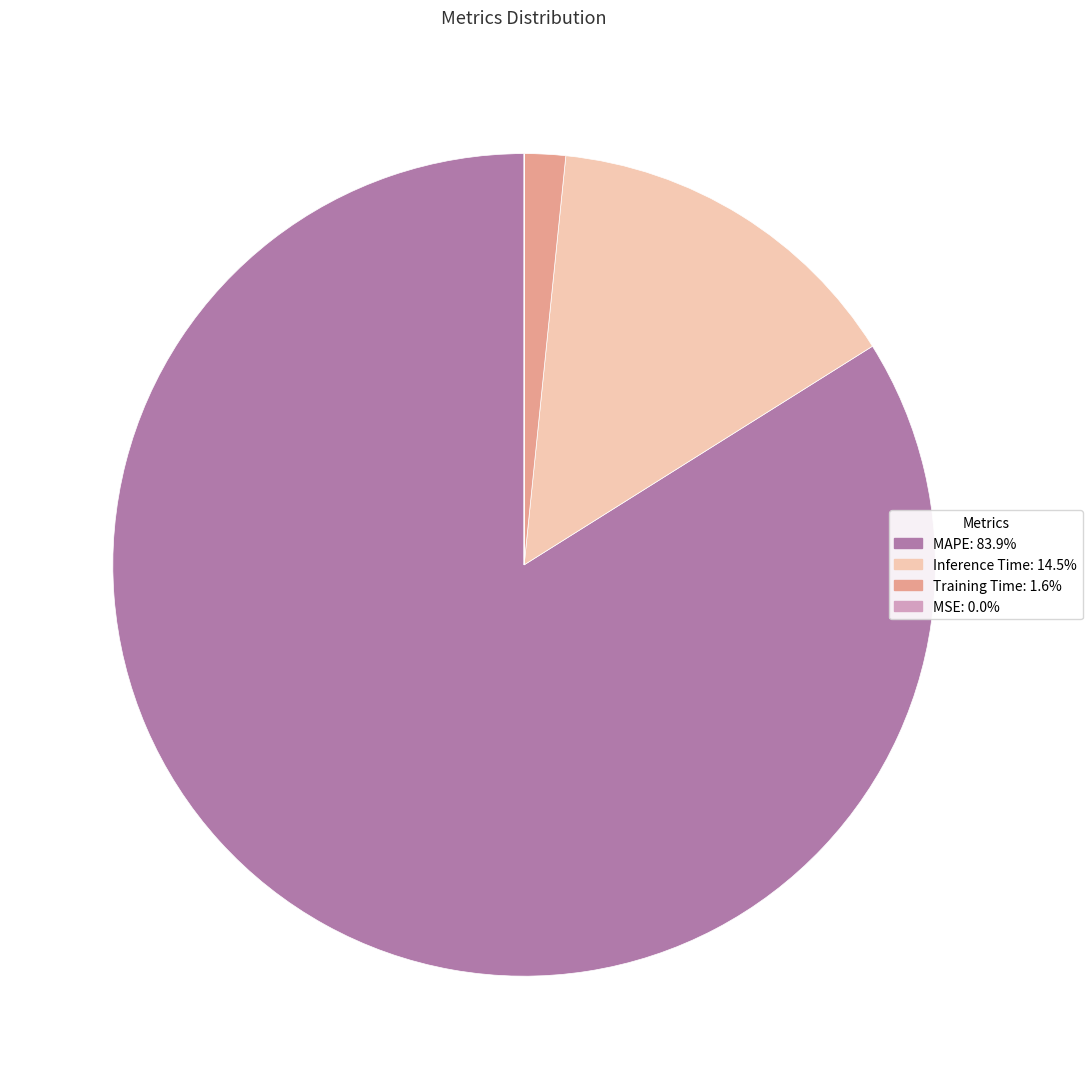

What is the ratio of the value at Inference Time to the value at MAPE?

0.2